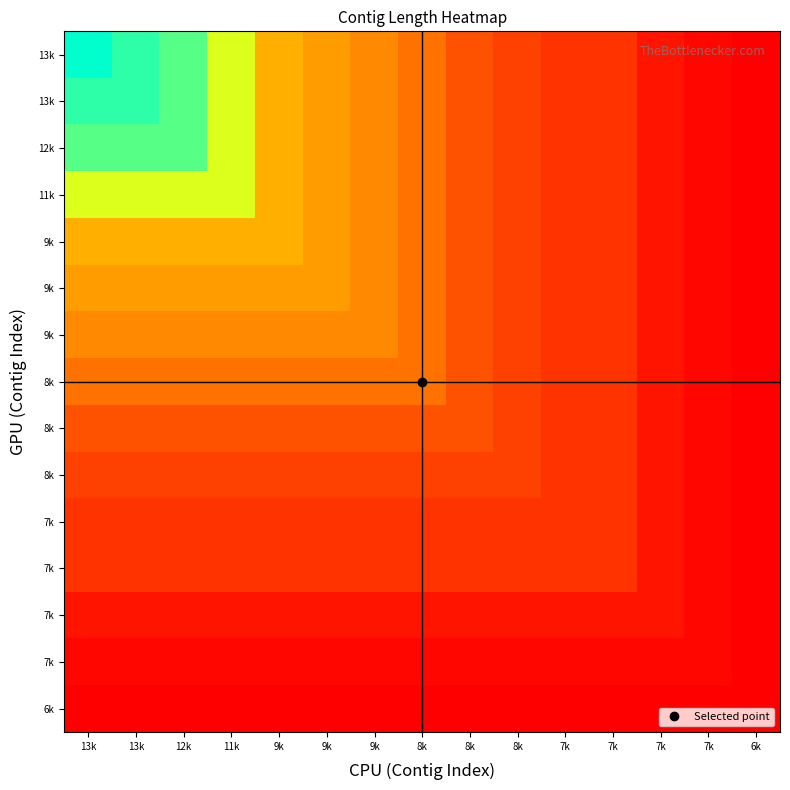

At how many categories does at least one series exceed 9612?

5